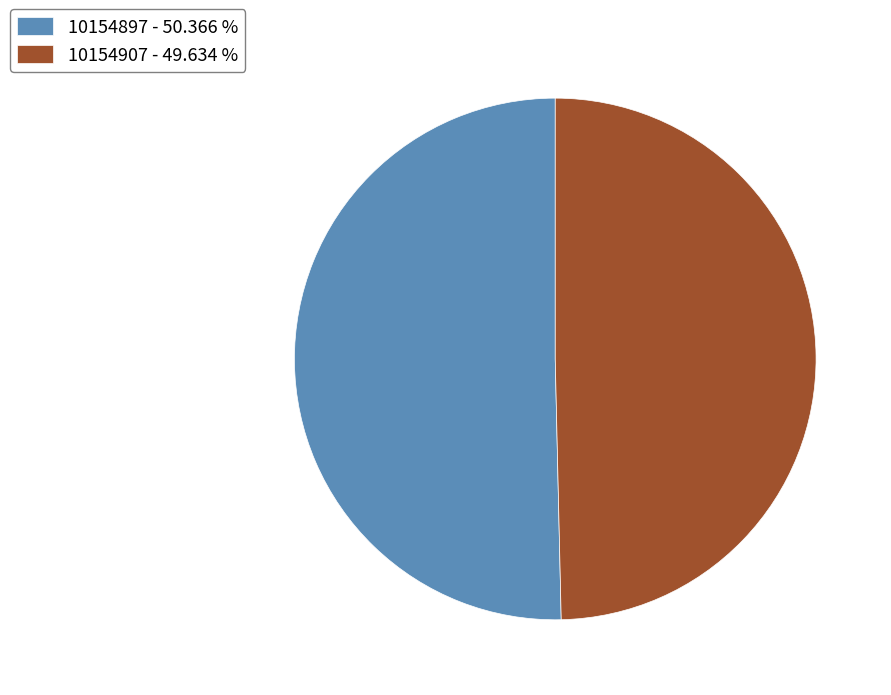

Count the number of slices in the pie.

2